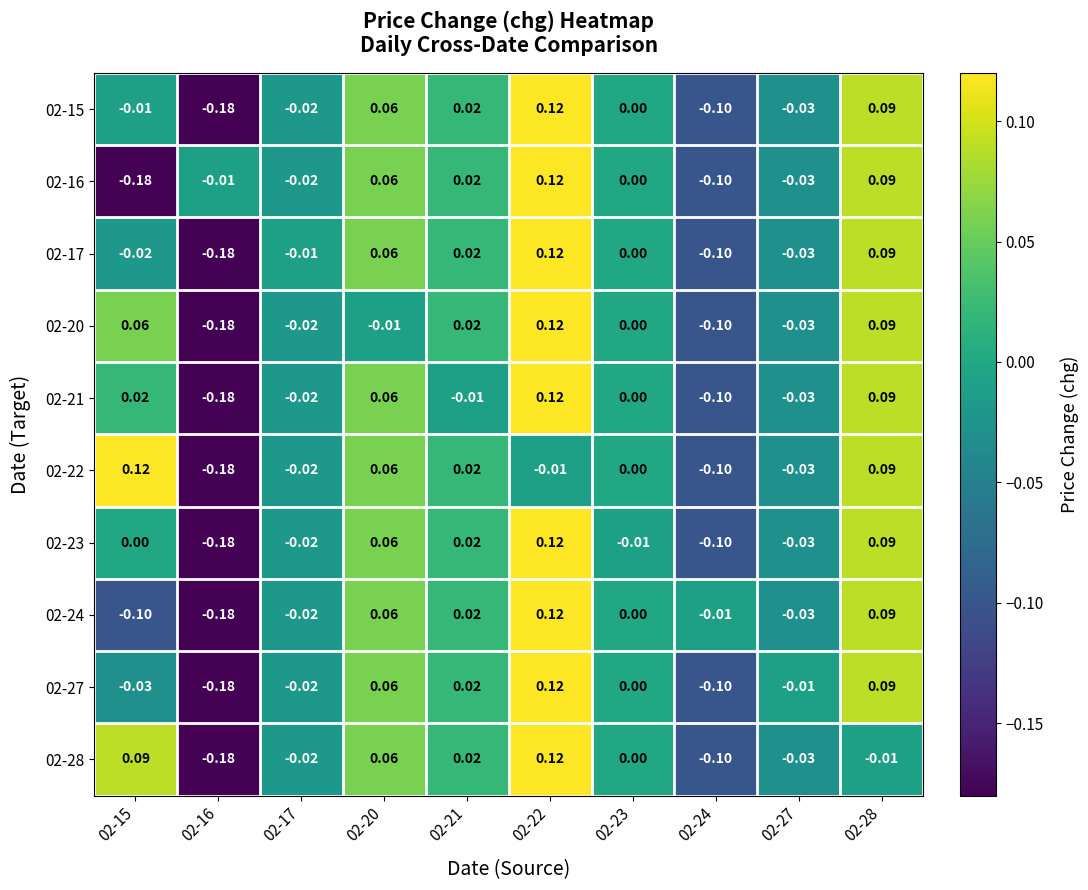

Is the value of 02-20 at 02-22 greater than the value of 02-22 at 02-23?

Yes